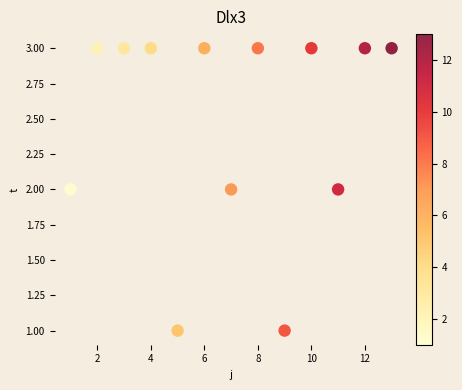

What is the range of X values (max minus min)?

12